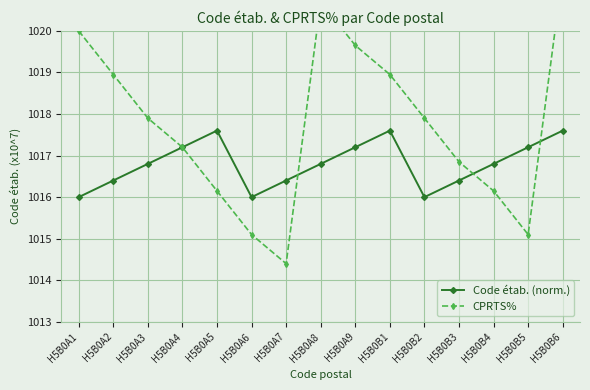

List the series in order of their overall mean, highest first.

CPRTS%, Code étab. (norm.)